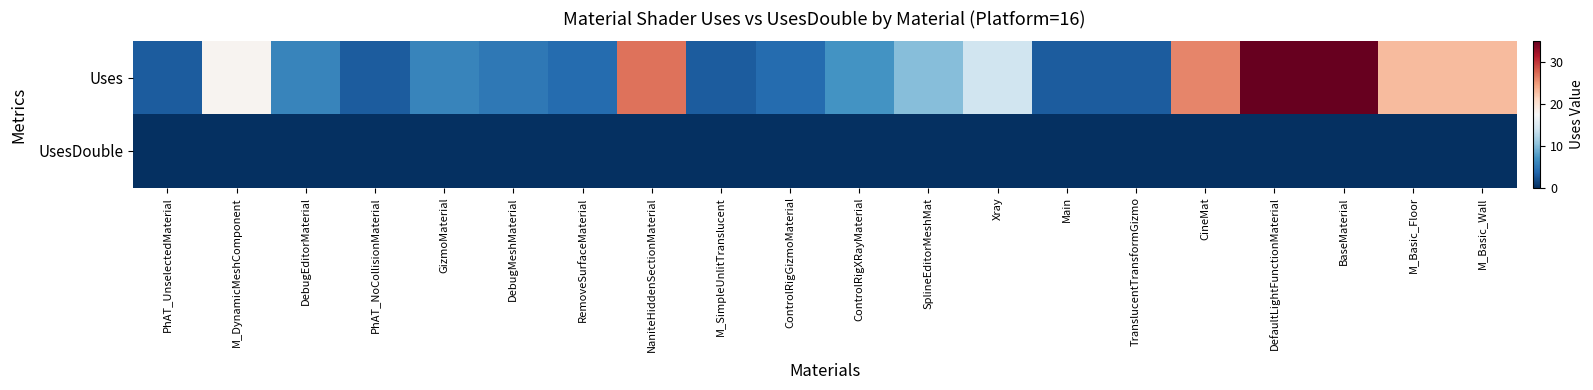

Reading left to right, what are all the values shown in this chart?

Uses: PhAT_UnselectedMaterial=3	M_DynamicMeshComponent=18	DebugEditorMaterial=6	PhAT_NoCollisionMaterial=3	GizmoMaterial=6	DebugMeshMaterial=5	RemoveSurfaceMaterial=4	NaniteHiddenSectionMaterial=27	M_SimpleUnlitTranslucent=3	ControlRigGizmoMaterial=4	ControlRigXRayMaterial=7	SplineEditorMeshMat=10	Xray=14	Main=3	TranslucentTransformGizmo=3	CineMat=26	DefaultLightFunctionMaterial=35	BaseMaterial=35	M_Basic_Floor=23	M_Basic_Wall=23
UsesDouble: PhAT_UnselectedMaterial=0	M_DynamicMeshComponent=0	DebugEditorMaterial=0	PhAT_NoCollisionMaterial=0	GizmoMaterial=0	DebugMeshMaterial=0	RemoveSurfaceMaterial=0	NaniteHiddenSectionMaterial=0	M_SimpleUnlitTranslucent=0	ControlRigGizmoMaterial=0	ControlRigXRayMaterial=0	SplineEditorMeshMat=0	Xray=0	Main=0	TranslucentTransformGizmo=0	CineMat=0	DefaultLightFunctionMaterial=0	BaseMaterial=0	M_Basic_Floor=0	M_Basic_Wall=0